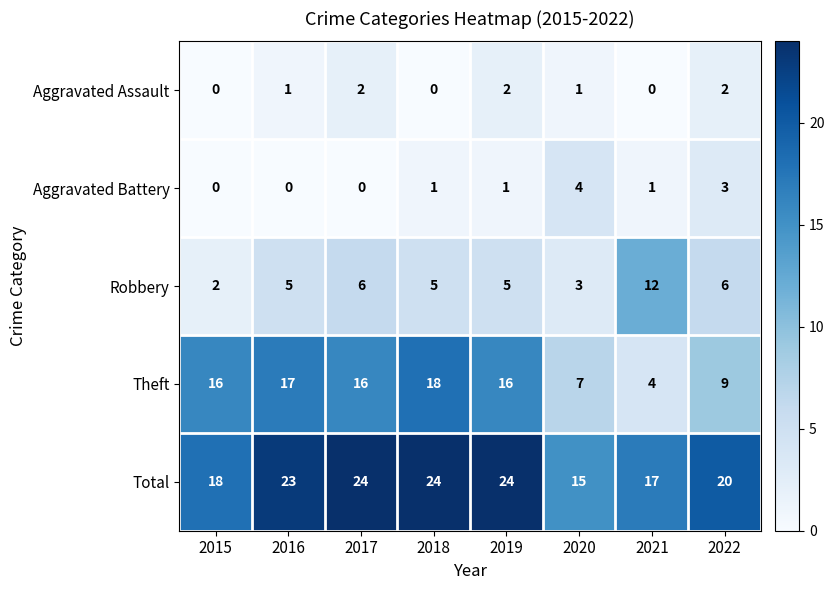

Count the Robbery values in the range 5 to 6.

5